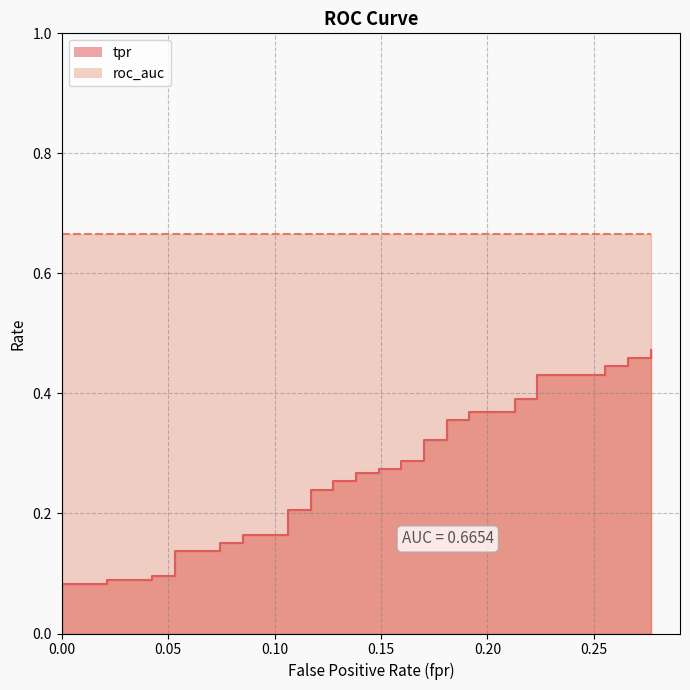

Does the chart display data point markers on the line(s)?

No